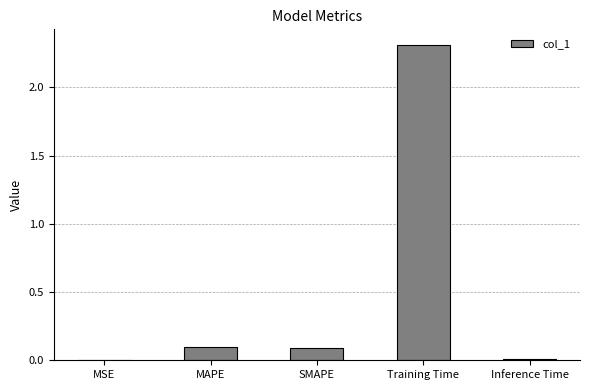

What is the sum of all values?

2.5